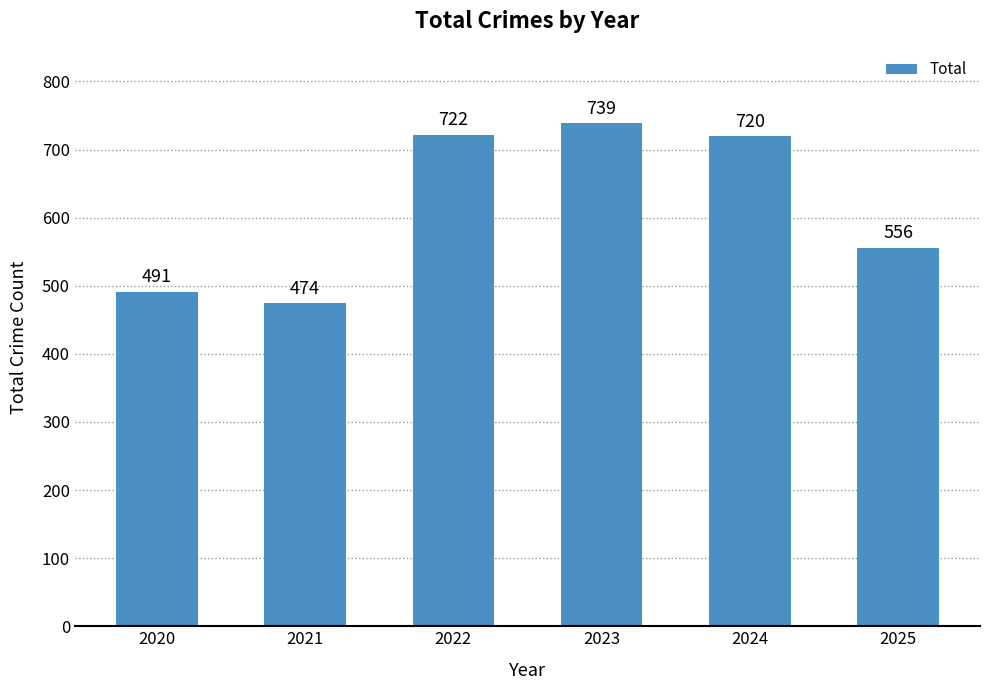

How many series are shown in this chart?

1